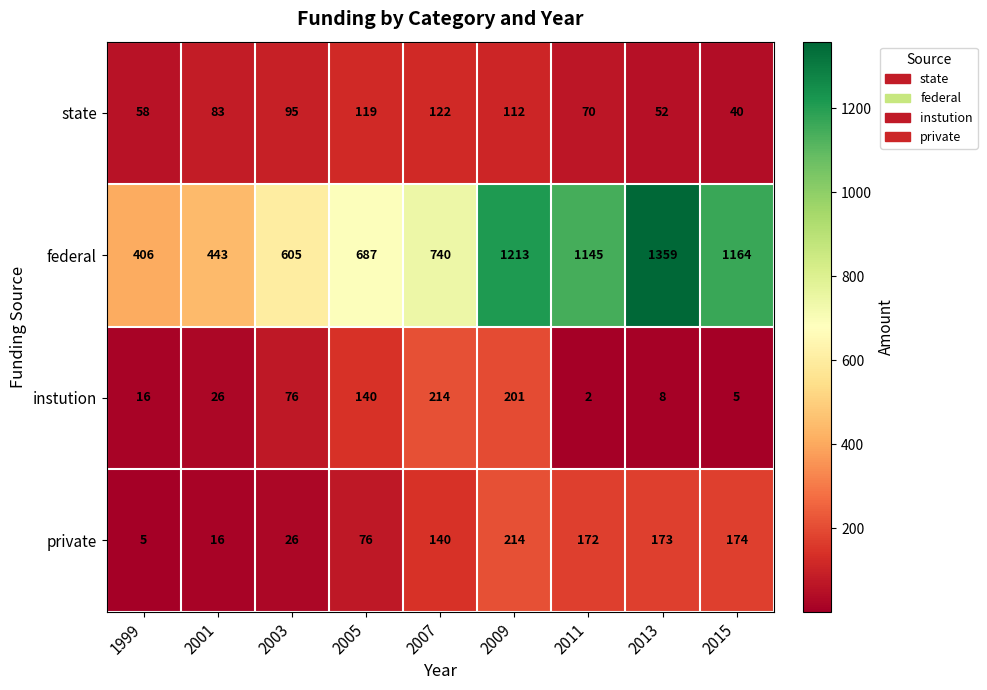

Rank the series at 2013 from highest to lowest value.

federal, private, state, instution